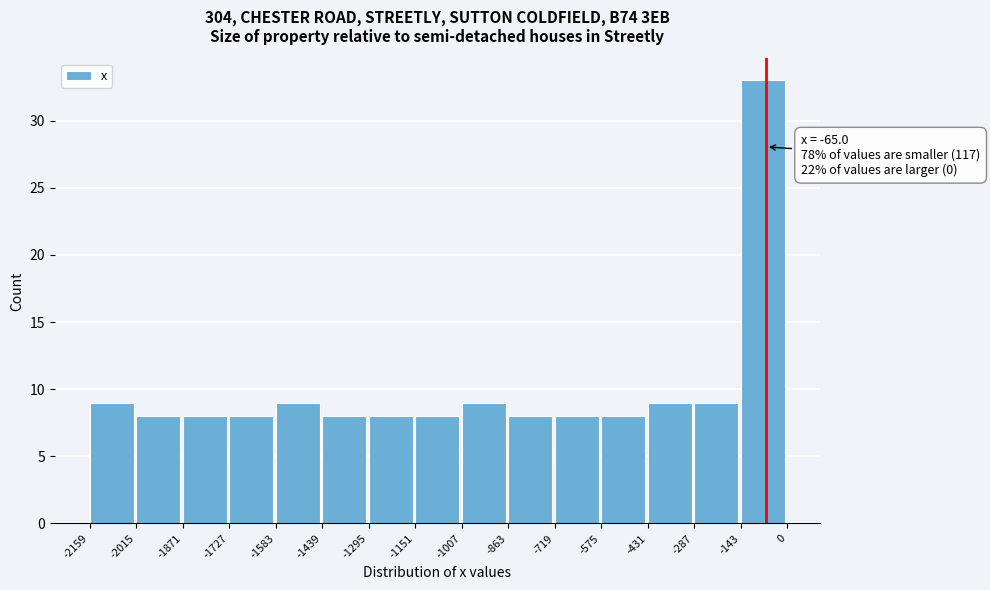

Which range on the x-axis has the tallest bar?

-143 to 0